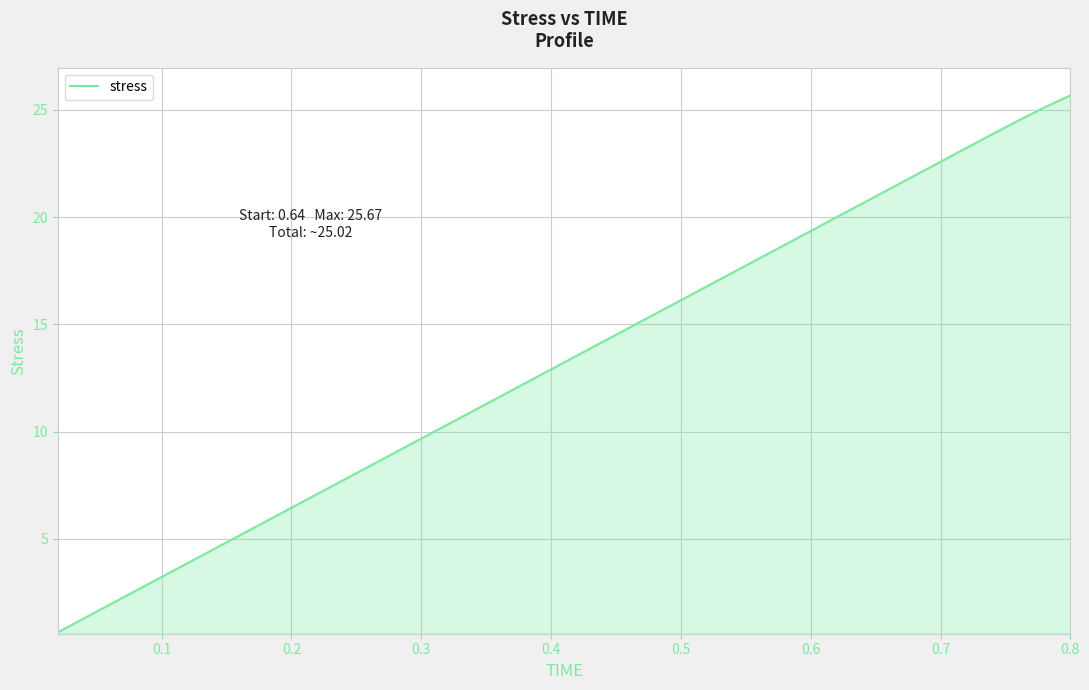

Reading right to left, what are all the values shown in this chart?

25.7	25.1	24.5	23.9	23.2	22.6	21.9	21.3	20.6	20.0	19.3	18.7	18.1	17.4	16.8	16.1	15.5	14.8	14.2	13.5	12.9	12.3	11.6	11.0	10.3	9.7	9.0	8.4	7.7	7.1	6.4	5.8	5.2	4.5	3.9	3.2	2.6	1.9	1.3	0.6